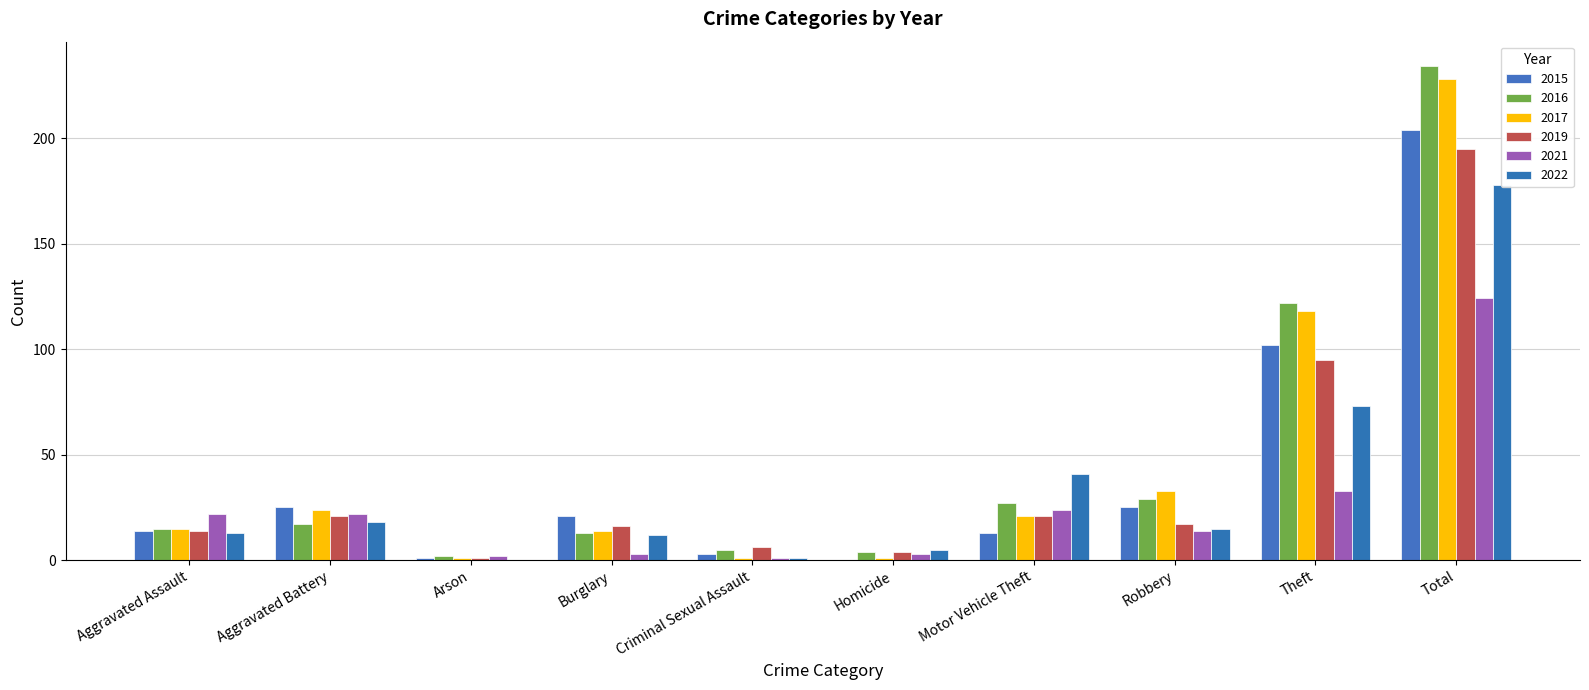

What is the label of the 10th bar from the left?

Total